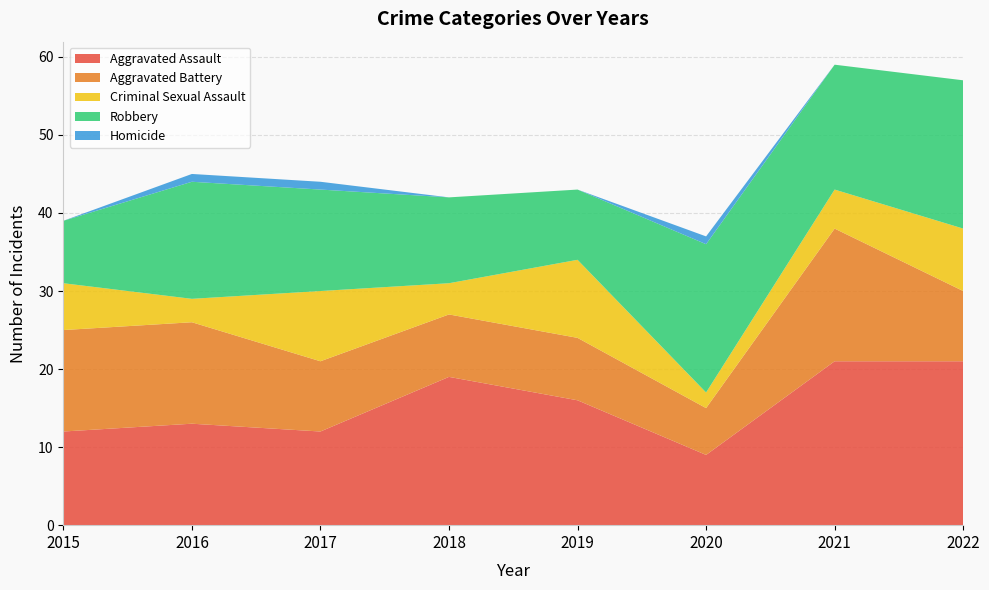

Reading right to left, what are all the values shown in this chart?

Aggravated Assault: 2022=21	2021=21	2020=9	2019=16	2018=19	2017=12	2016=13	2015=12
Aggravated Battery: 2022=9	2021=17	2020=6	2019=8	2018=8	2017=9	2016=13	2015=13
Criminal Sexual Assault: 2022=8	2021=5	2020=2	2019=10	2018=4	2017=9	2016=3	2015=6
Robbery: 2022=19	2021=16	2020=19	2019=9	2018=11	2017=13	2016=15	2015=8
Homicide: 2022=0	2021=0	2020=1	2019=0	2018=0	2017=1	2016=1	2015=0